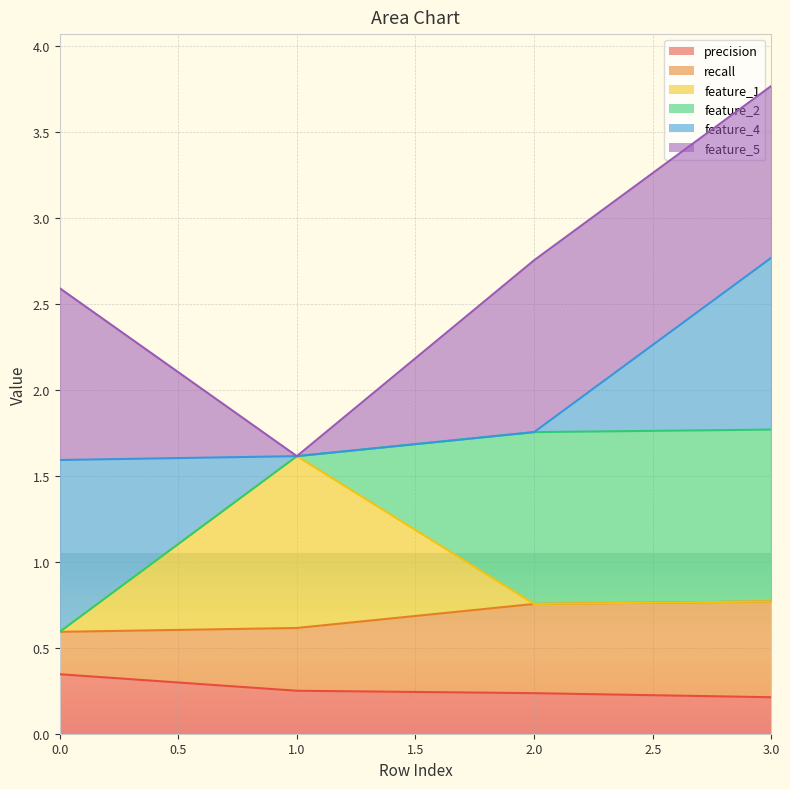

The precision series shows 0.3 at 0. True or false?

True